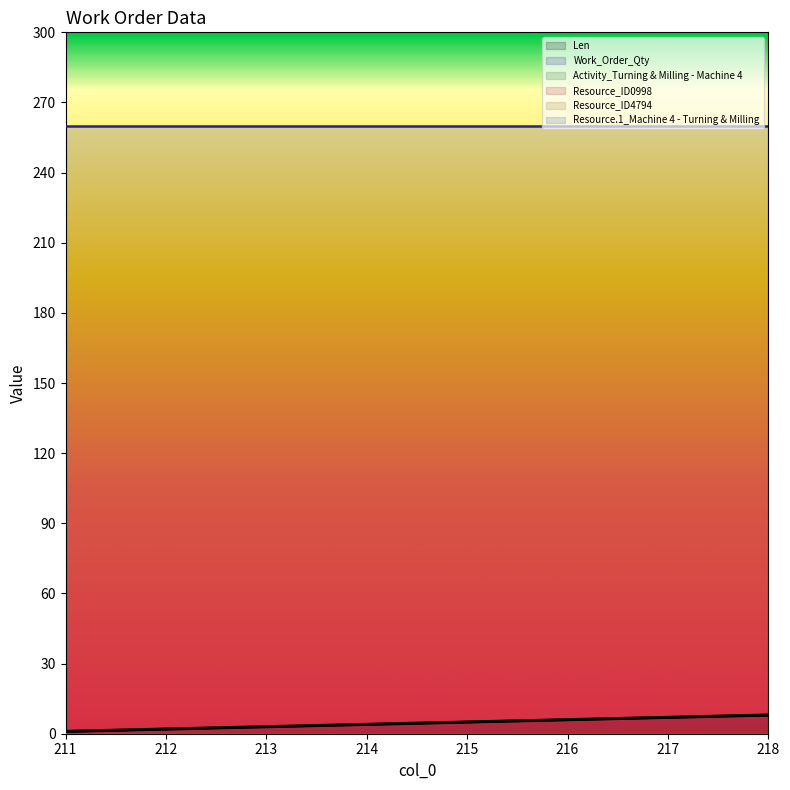

Between 212 and 218, which series saw the biggest shift?

Len